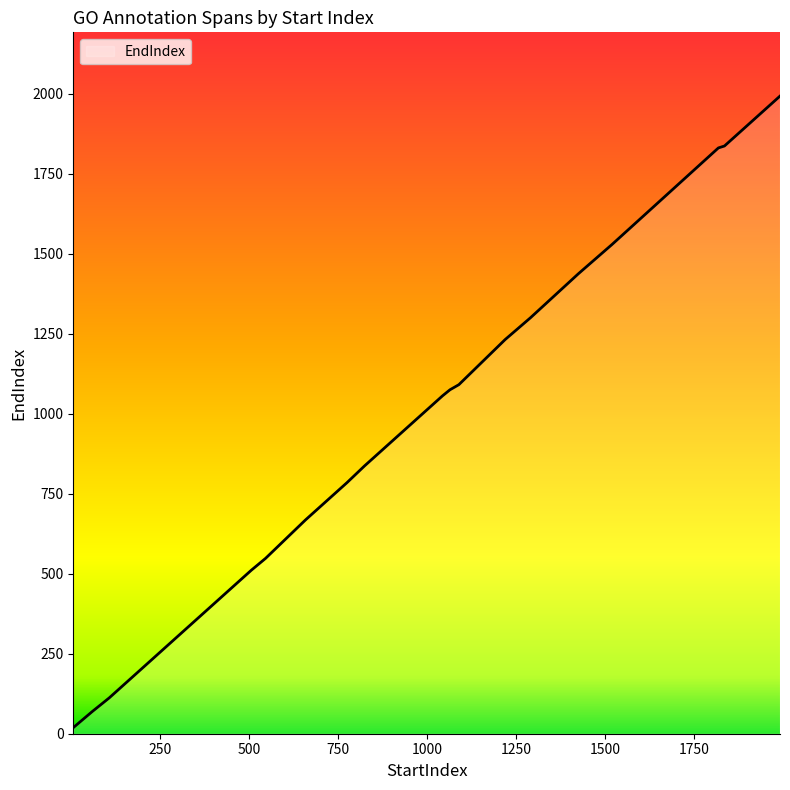

What is the greatest value displayed?

1993